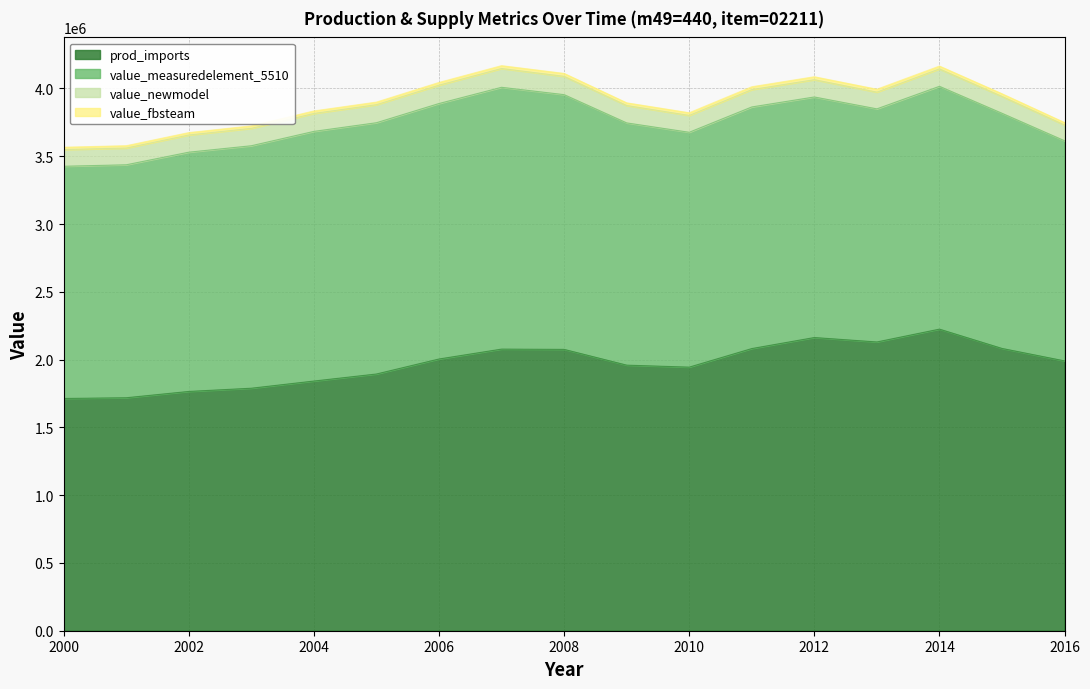

Reading left to right, transcribe all the data shown in this chart.

prod_imports: 1713175	1718603	1765034	1788829	1841771	1893709	2004348	2077378	2075310	1959052	1944341	2081306	2162720	2130028	2224654	2082265	1990442
value_measuredelement_5510: 1712974	1718438	1764934	1788683	1841616	1853615	1884625	1931222	1879121	1786949	1732512	1782326	1774529	1719515	1791134	1734726	1623869
value_newmodel: 123168	123561	126904	128612	132418	133280	135510	138861	135114	128487	124573	128155	127594	123638	128788	124732	116761
value_fbsteam: 17132	17186	17650	17888	18418	18937	20043	20774	21465	19591	19443	20813	21627	21300	20609	19246	17371